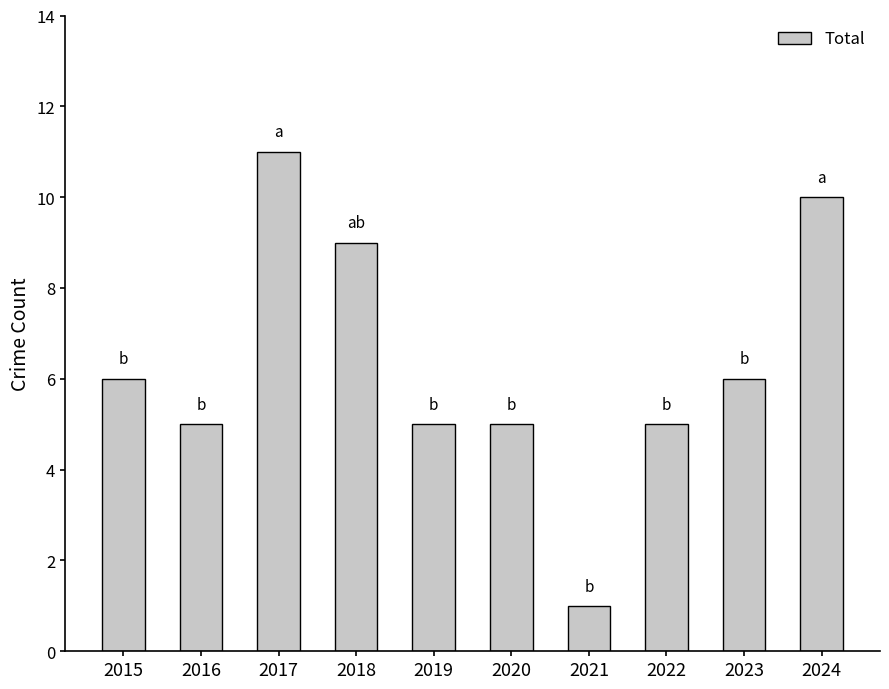

What is the sum of the values at 2019 and 2020?

10